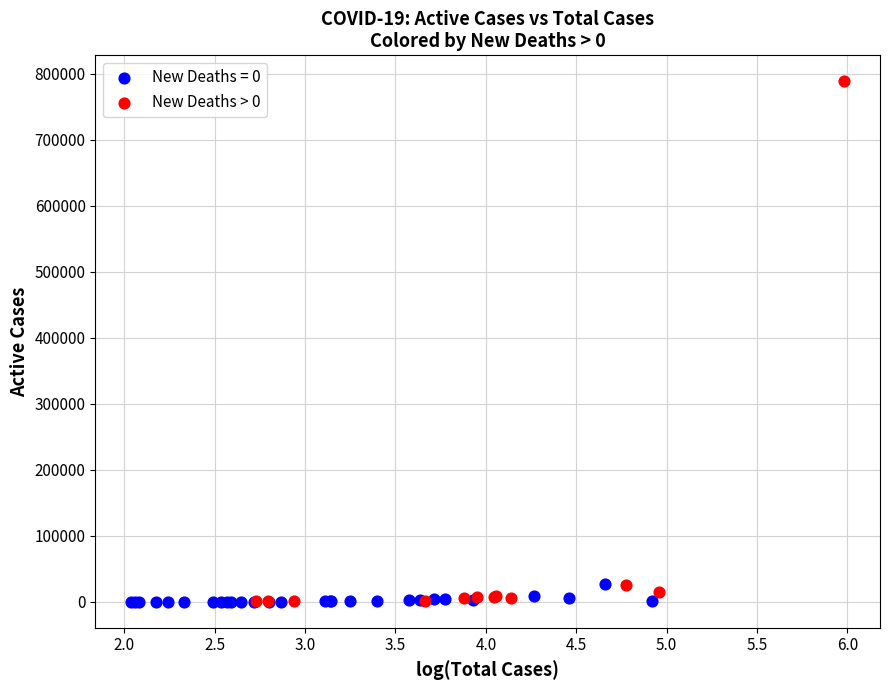

Which series has the largest Y range (max minus min)?

New Deaths > 0